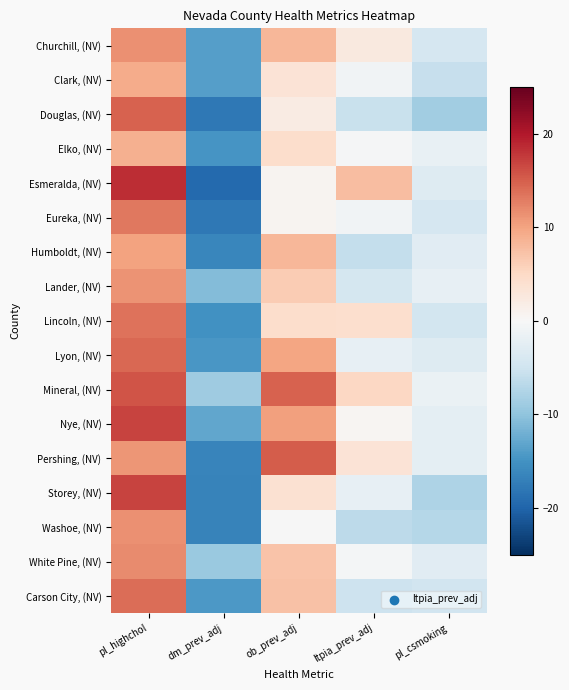

Reading left to right, list all the values displayed in this chart.

Churchill, (NV): pl_highchol=11.4	dm_prev_adj=-13.7	ob_prev_adj=8.2	ltpia_prev_adj=2.5	pl_csmoking=-4.2
Clark, (NV): pl_highchol=9.3	dm_prev_adj=-13.7	ob_prev_adj=3.4	ltpia_prev_adj=-0.8	pl_csmoking=-5.8
Douglas, (NV): pl_highchol=14.7	dm_prev_adj=-17.9	ob_prev_adj=2.0	ltpia_prev_adj=-5.6	pl_csmoking=-8.7
Elko, (NV): pl_highchol=8.9	dm_prev_adj=-14.8	ob_prev_adj=4.4	ltpia_prev_adj=-0.4	pl_csmoking=-1.8
Esmeralda, (NV): pl_highchol=18.4	dm_prev_adj=-19.4	ob_prev_adj=0.6	ltpia_prev_adj=7.7	pl_csmoking=-3.2
Eureka, (NV): pl_highchol=13.2	dm_prev_adj=-17.9	ob_prev_adj=0.7	ltpia_prev_adj=-0.8	pl_csmoking=-4.3
Humboldt, (NV): pl_highchol=10.0	dm_prev_adj=-16.3	ob_prev_adj=8.3	ltpia_prev_adj=-5.9	pl_csmoking=-2.9
Lander, (NV): pl_highchol=11.3	dm_prev_adj=-10.8	ob_prev_adj=6.3	ltpia_prev_adj=-4.4	pl_csmoking=-2.1
Lincoln, (NV): pl_highchol=13.6	dm_prev_adj=-15.2	ob_prev_adj=4.3	ltpia_prev_adj=4.2	pl_csmoking=-4.7
Lyon, (NV): pl_highchol=14.4	dm_prev_adj=-14.5	ob_prev_adj=9.9	ltpia_prev_adj=-2.0	pl_csmoking=-3.3
Mineral, (NV): pl_highchol=15.7	dm_prev_adj=-8.9	ob_prev_adj=14.8	ltpia_prev_adj=5.1	pl_csmoking=-1.7
Nye, (NV): pl_highchol=16.8	dm_prev_adj=-13.0	ob_prev_adj=10.3	ltpia_prev_adj=0.4	pl_csmoking=-2.5
Pershing, (NV): pl_highchol=11.0	dm_prev_adj=-16.6	ob_prev_adj=15.2	ltpia_prev_adj=3.4	pl_csmoking=-2.4
Storey, (NV): pl_highchol=16.9	dm_prev_adj=-16.7	ob_prev_adj=3.8	ltpia_prev_adj=-2.0	pl_csmoking=-7.7
Washoe, (NV): pl_highchol=11.4	dm_prev_adj=-16.7	ob_prev_adj=-0.2	ltpia_prev_adj=-6.5	pl_csmoking=-7.1
White Pine, (NV): pl_highchol=11.8	dm_prev_adj=-9.2	ob_prev_adj=7.2	ltpia_prev_adj=-0.6	pl_csmoking=-2.9
Carson City, (NV): pl_highchol=13.9	dm_prev_adj=-14.4	ob_prev_adj=7.3	ltpia_prev_adj=-5.1	pl_csmoking=-4.9